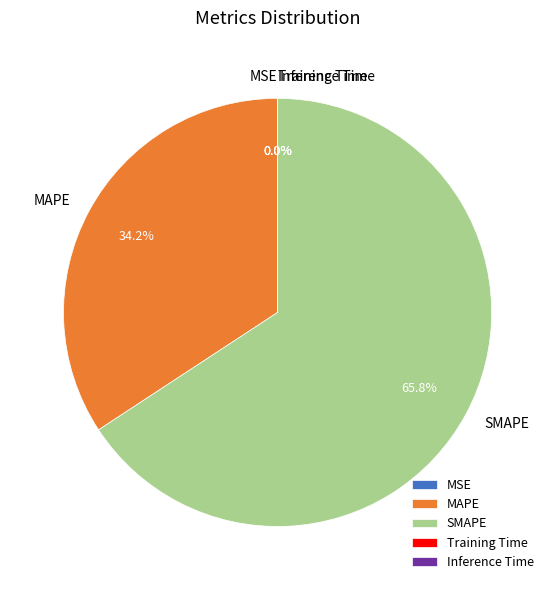

Which category accounts for the majority?

SMAPE